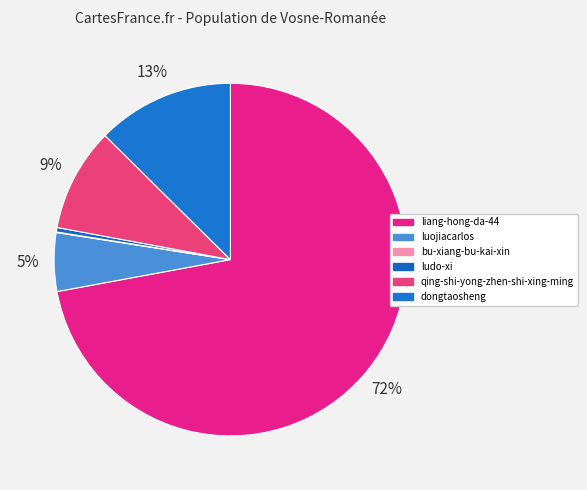

To the nearest percent, what is the difference between the luojiacarlos and ludo-xi slice percentages?

5%